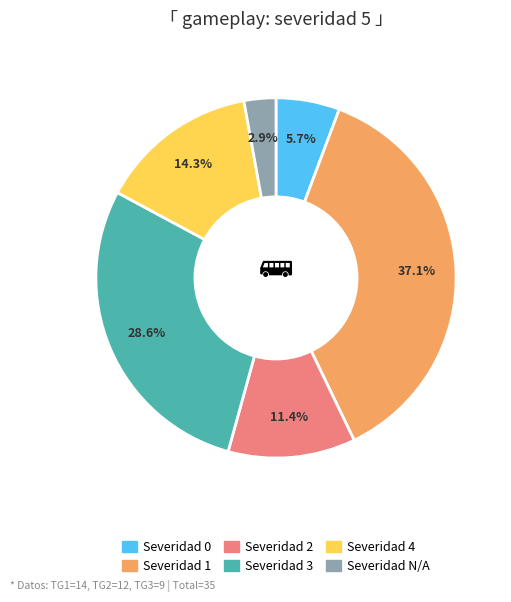

Does any single category account for the majority?

No